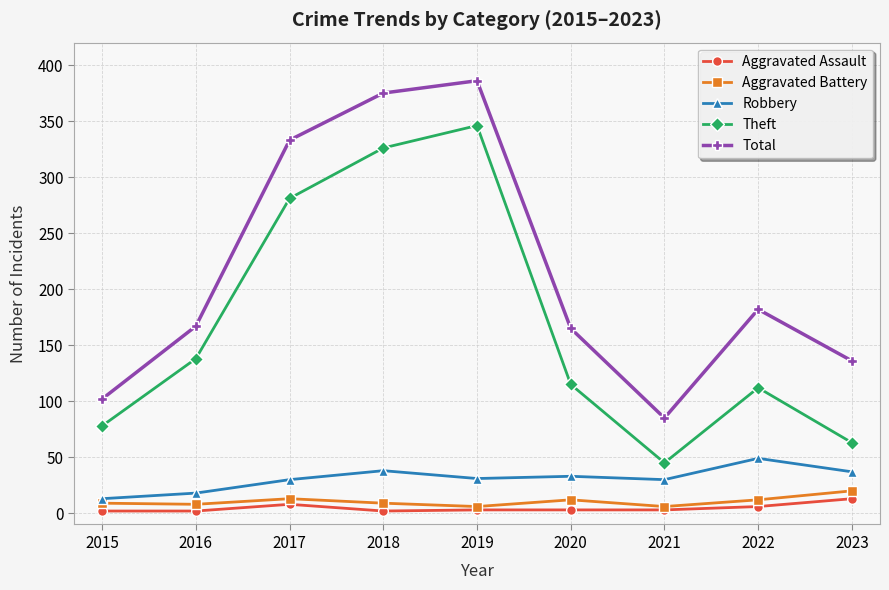

Rank the series by their maximum value, from lowest to highest.

Aggravated Assault, Aggravated Battery, Robbery, Theft, Total